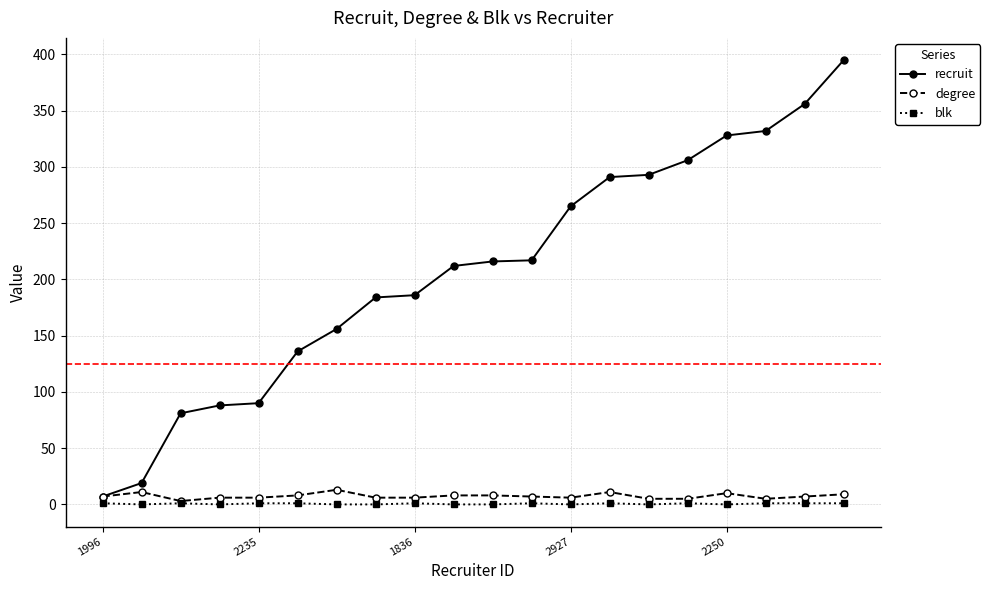

What is the sum of all blk values?

11